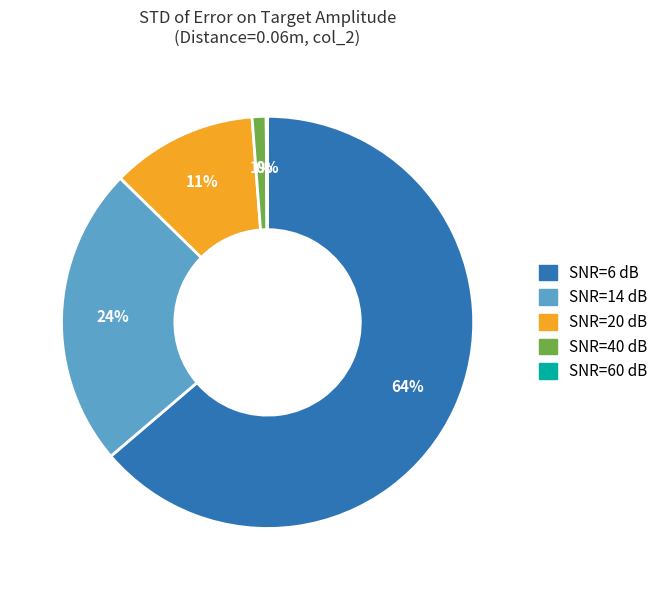

What percentage is the SNR=20 dB slice, to the nearest percent?

11%